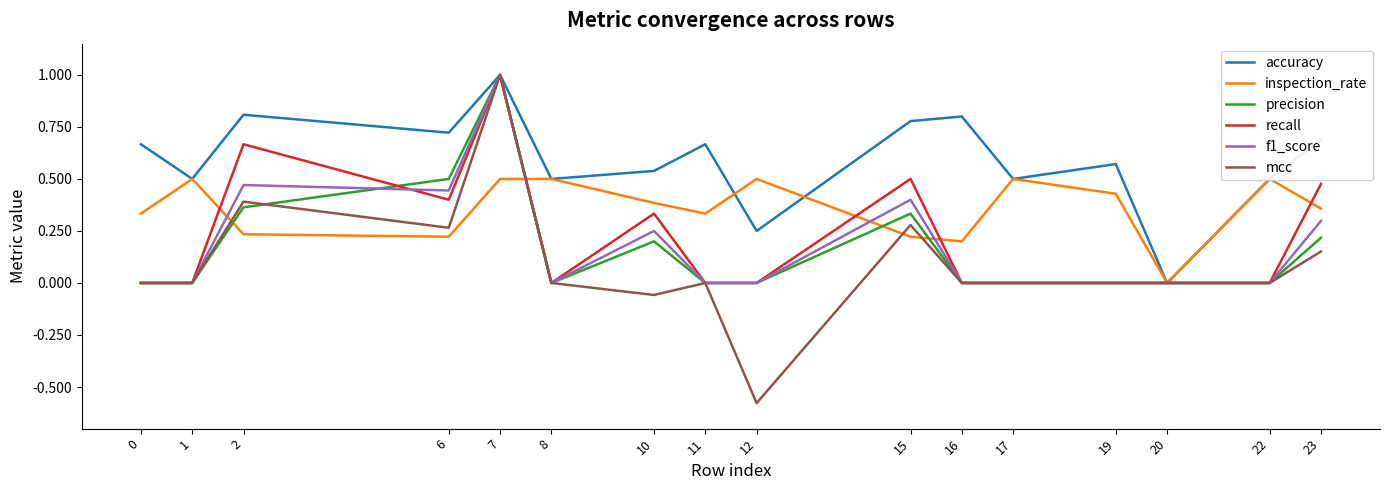

Reading right to left, extract all data points from this chart.

accuracy: 23=0.7	22=0.5	20=0.0	19=0.6	17=0.5	16=0.8	15=0.8	12=0.2	11=0.7	10=0.5	8=0.5	7=1.0	6=0.7	2=0.8	1=0.5	0=0.7
inspection_rate: 23=0.4	22=0.5	20=0.0	19=0.4	17=0.5	16=0.2	15=0.2	12=0.5	11=0.3	10=0.4	8=0.5	7=0.5	6=0.2	2=0.2	1=0.5	0=0.3
precision: 23=0.2	22=0.0	20=0.0	19=0.0	17=0.0	16=0.0	15=0.3	12=0.0	11=0.0	10=0.2	8=0.0	7=1.0	6=0.5	2=0.4	1=0.0	0=0.0
recall: 23=0.5	22=0.0	20=0.0	19=0.0	17=0.0	16=0.0	15=0.5	12=0.0	11=0.0	10=0.3	8=0.0	7=1.0	6=0.4	2=0.7	1=0.0	0=0.0
f1_score: 23=0.3	22=0.0	20=0.0	19=0.0	17=0.0	16=0.0	15=0.4	12=0.0	11=0.0	10=0.2	8=0.0	7=1.0	6=0.4	2=0.5	1=0.0	0=0.0
mcc: 23=0.2	22=0.0	20=0.0	19=0.0	17=0.0	16=0.0	15=0.3	12=-0.6	11=0.0	10=-0.1	8=0.0	7=1.0	6=0.3	2=0.4	1=0.0	0=0.0